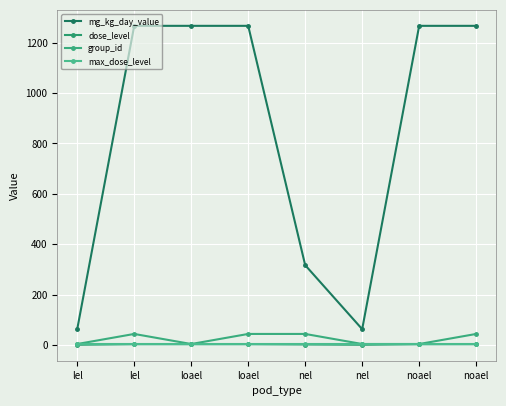

How many values in the mg_kg_day_value series are below 1267?

3